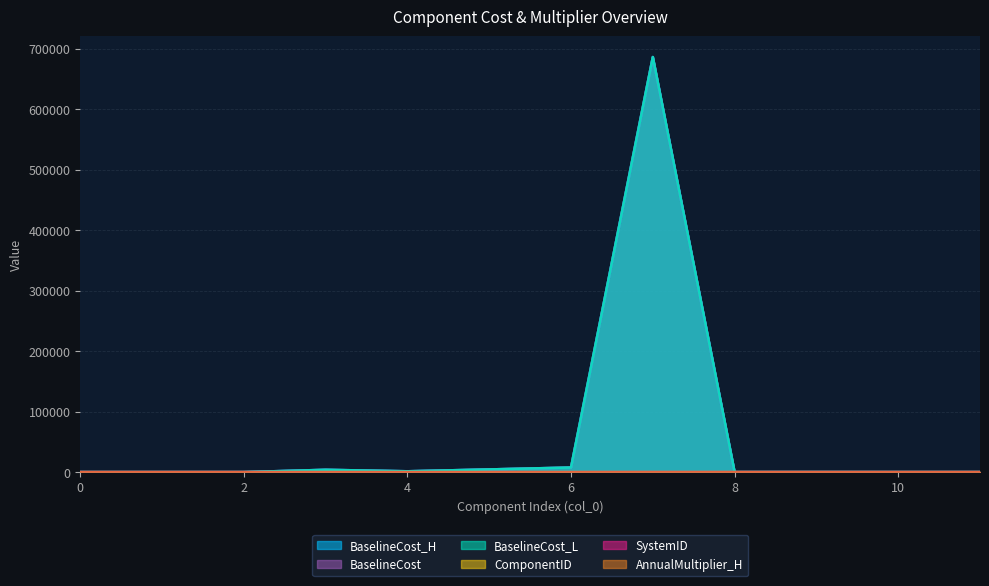

Which category has the highest value across all series?

7